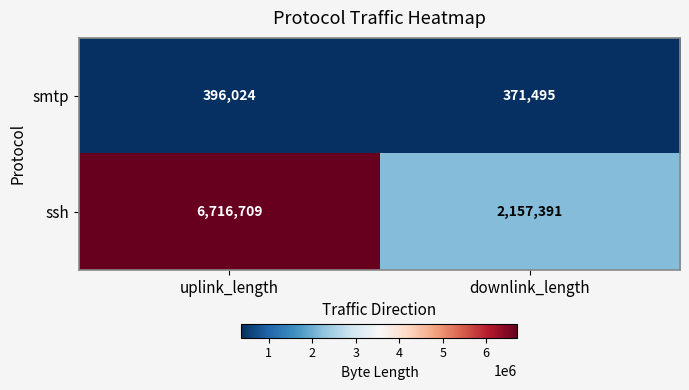

Rank the series at downlink_length from highest to lowest value.

ssh, smtp